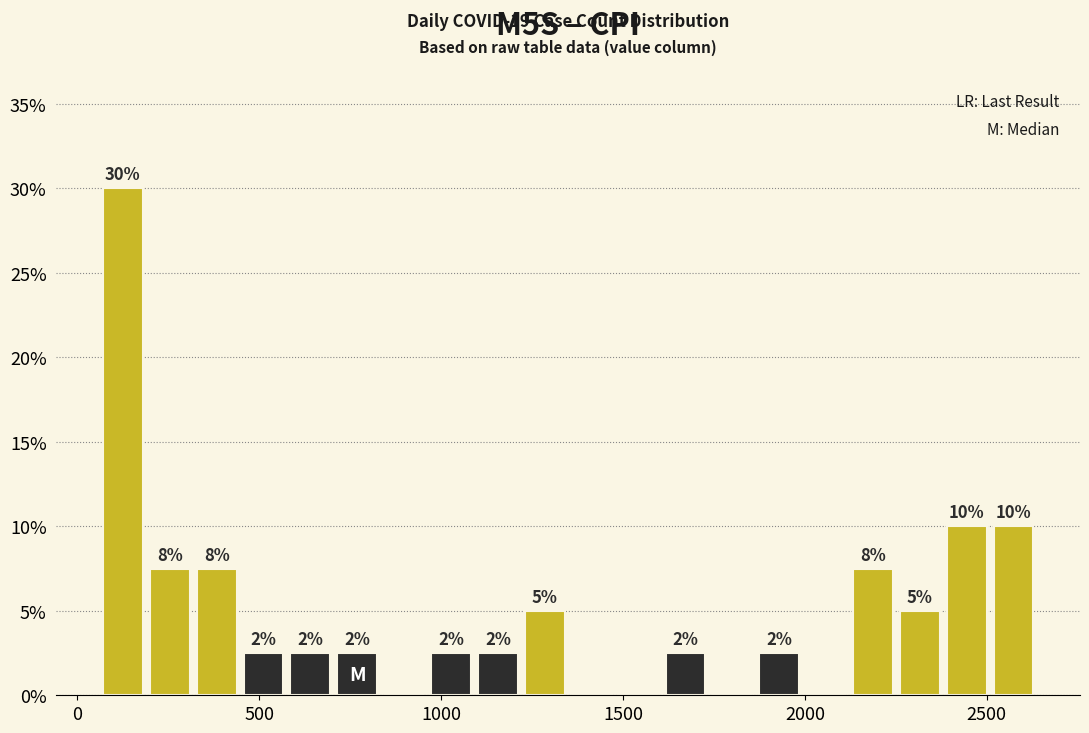

Read against the x-axis, roughly where is the centre of the tallest bar?

150